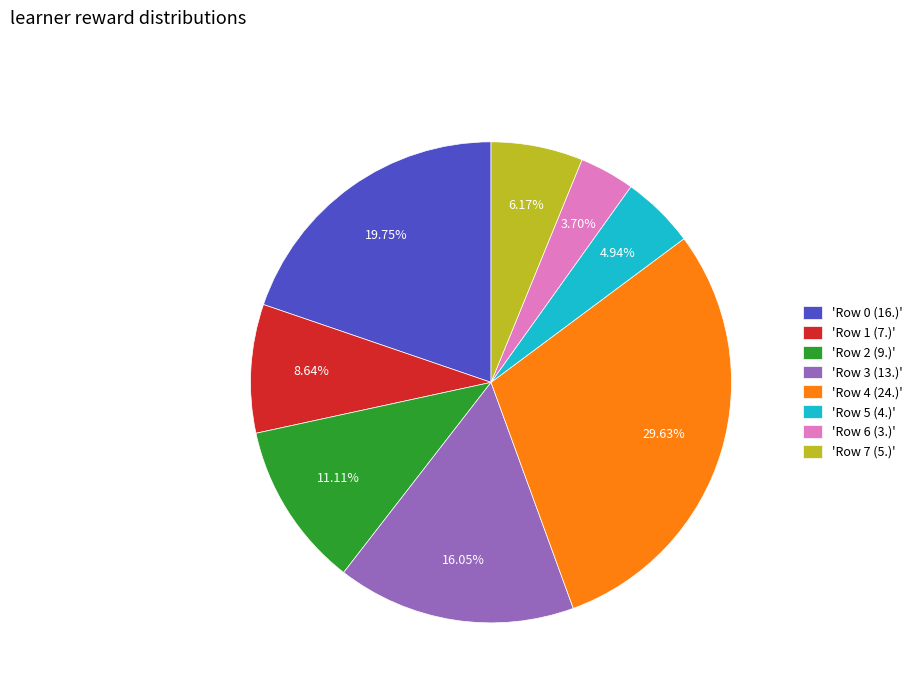

Does any single category account for the majority?

No